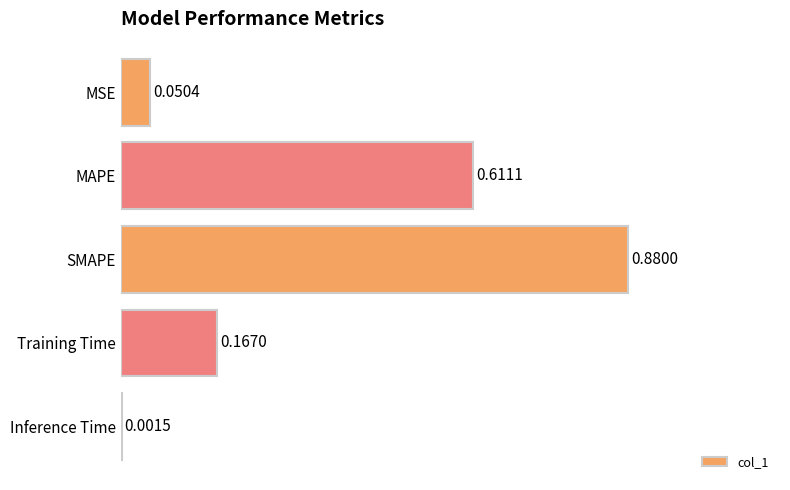

What is the sum of all values?

1.7